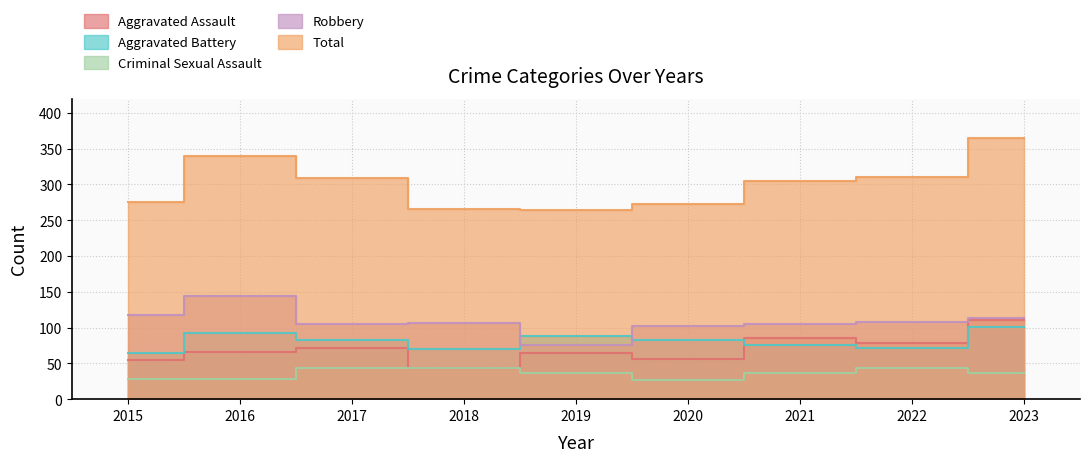

Count the number of categories in the chart.

9